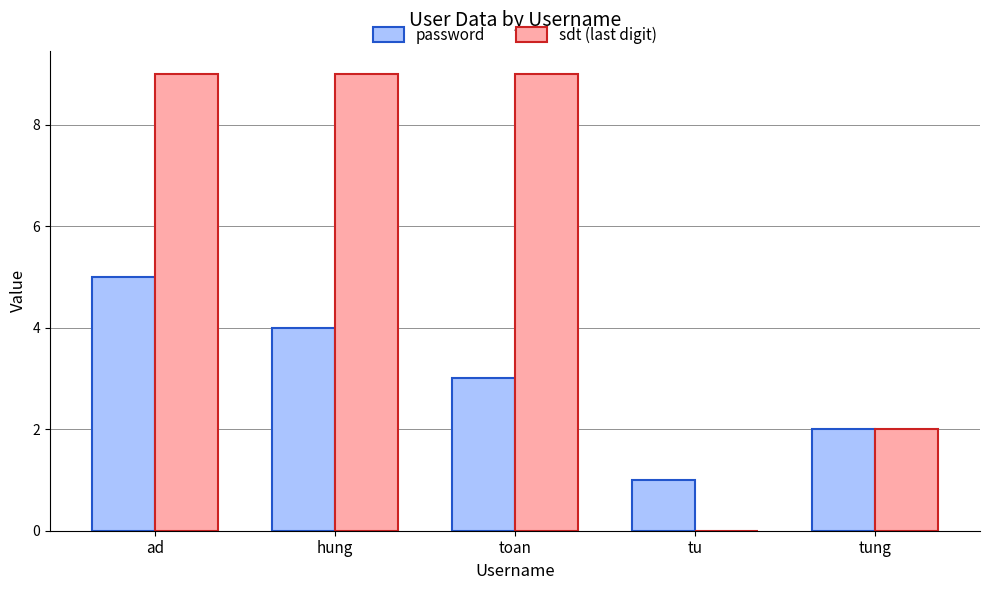

True or false: password has a value of 3 at toan.

True